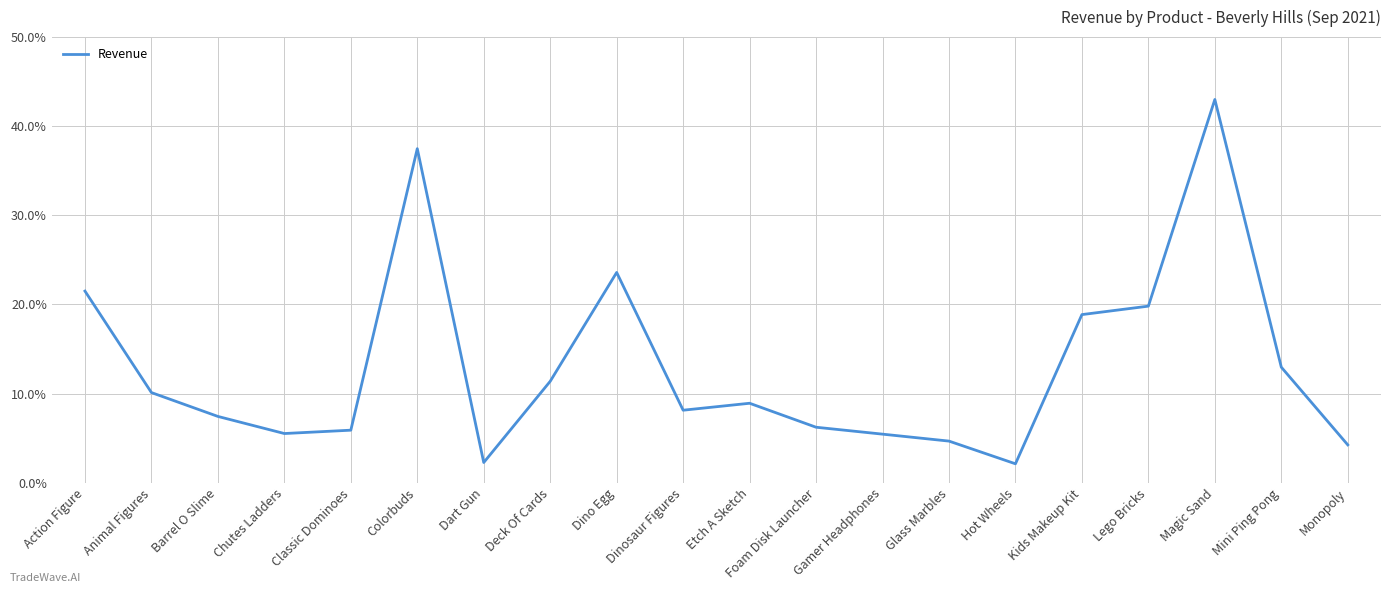

True or false: the data shows 4.2 at Monopoly.

True